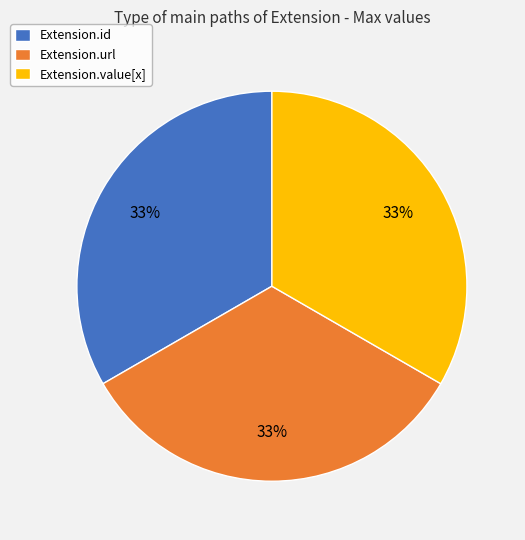

How many slices are in this pie chart?

3